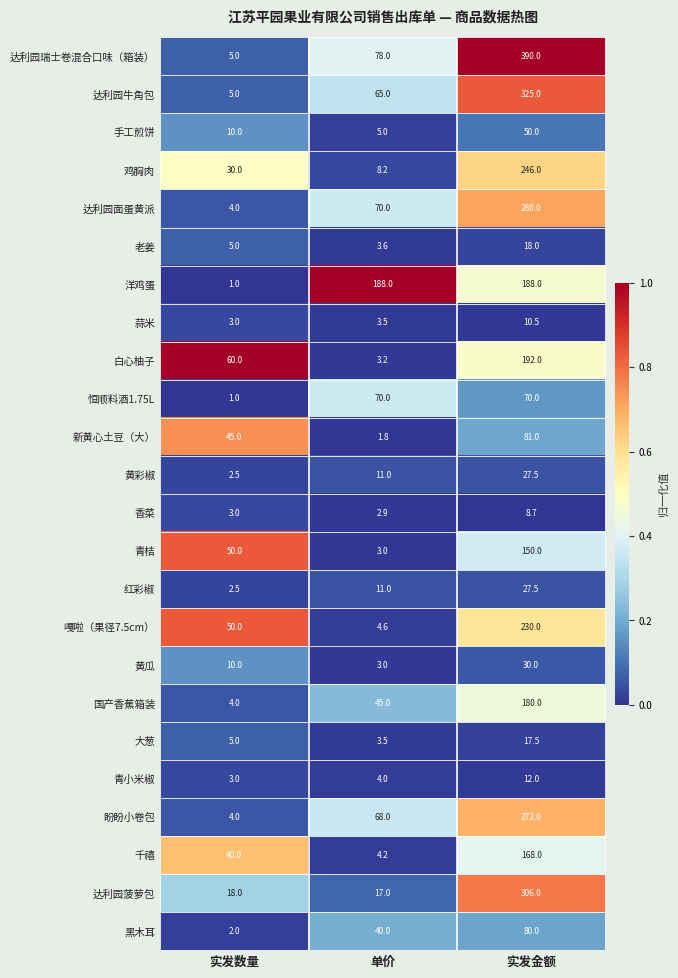

Is the value of 达利园牛角包 at 实发金额 greater than the value of 洋鸡蛋 at 单价?

Yes